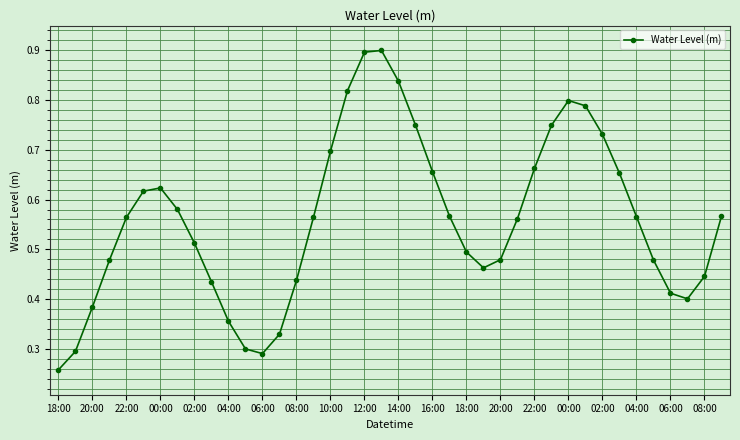

Count the values in the range 0 to 1.

40